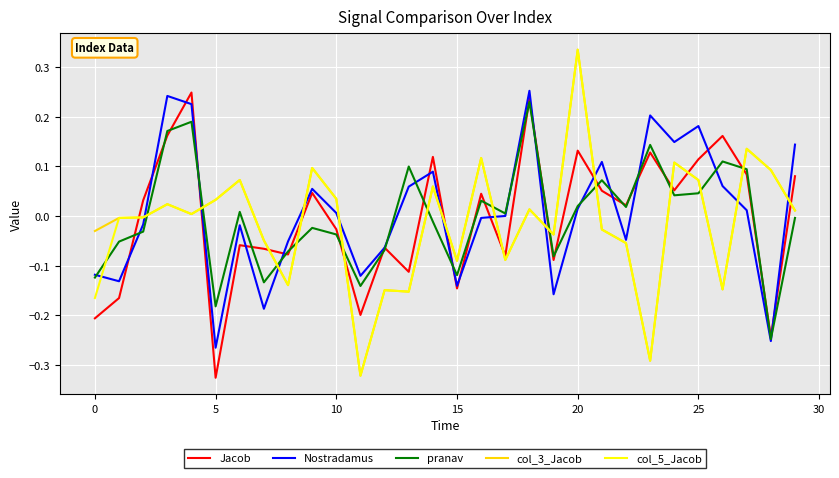

What is the greatest value displayed?

0.3